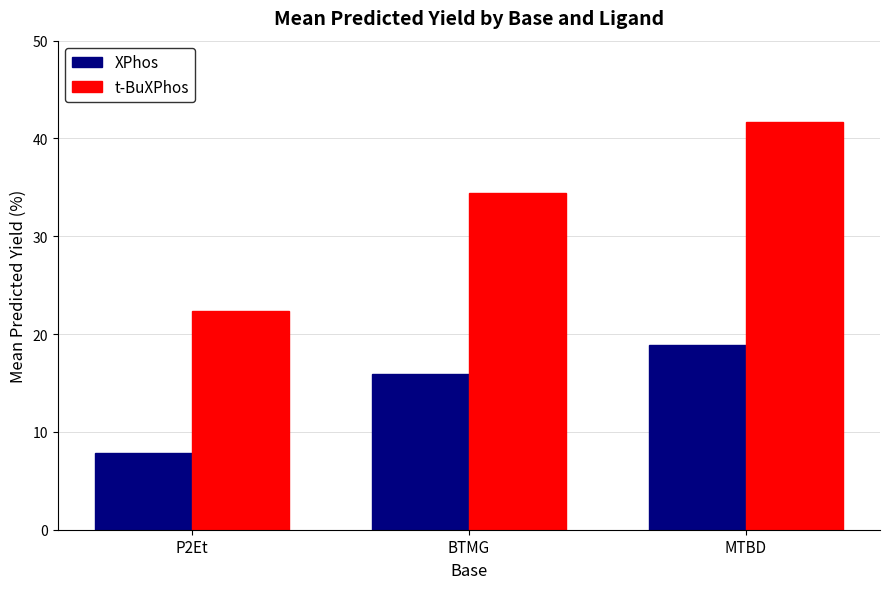

What position from the left is P2Et?

1